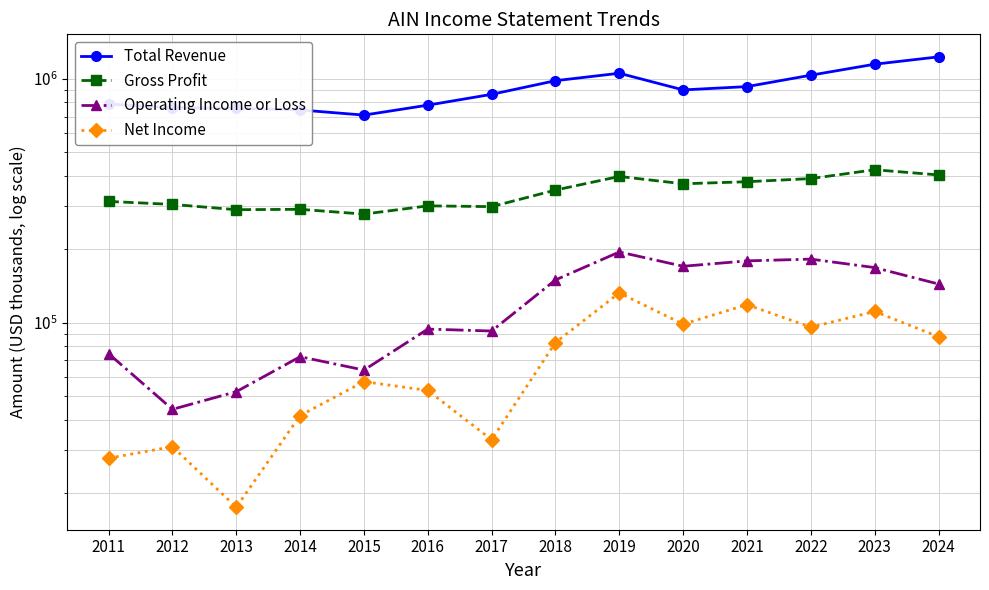

What is the minimum value shown in the chart?

17500